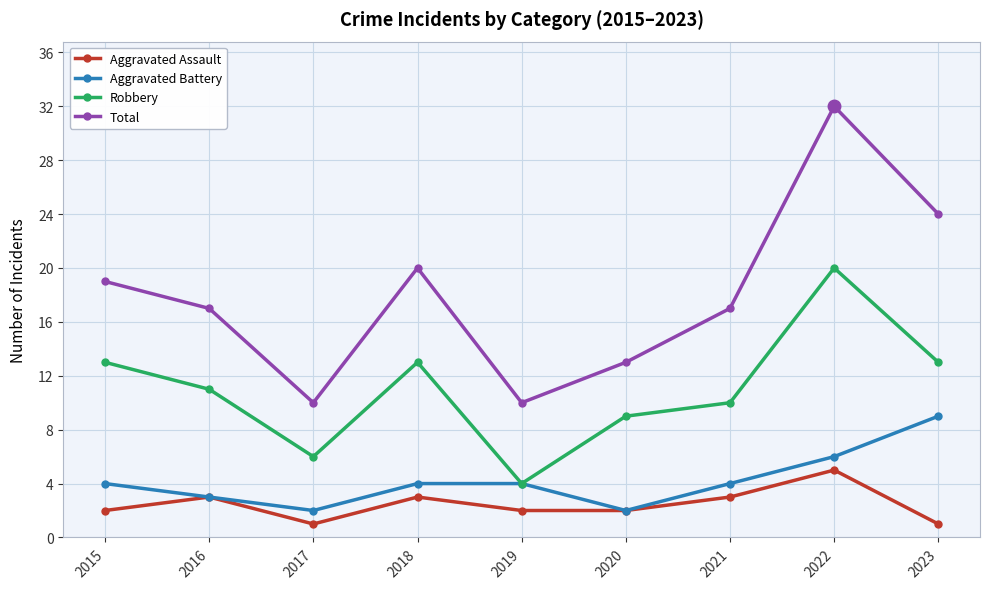

Which series has the widest spread of values?

Total